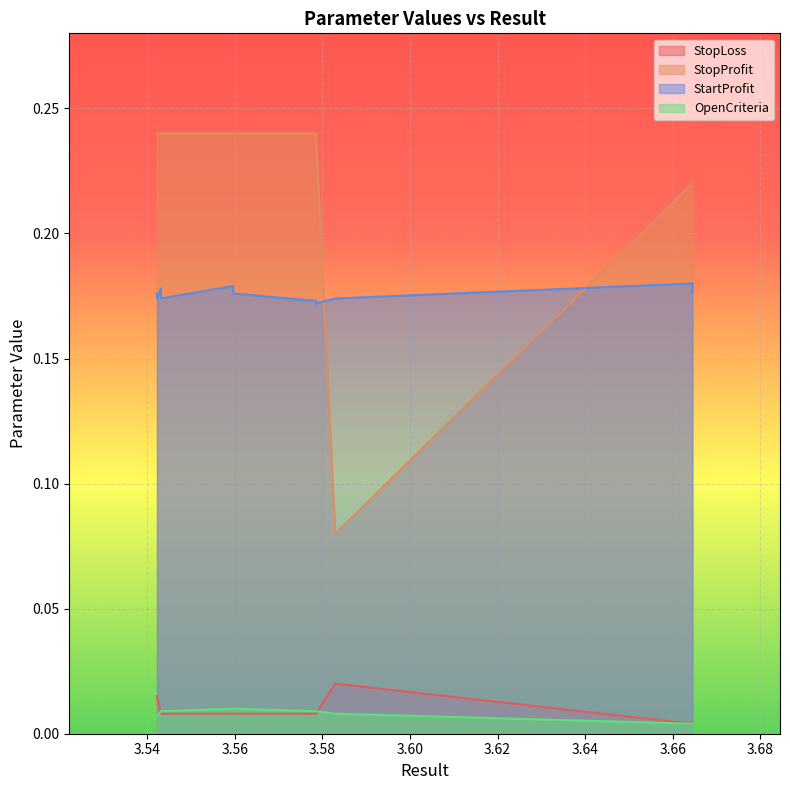

Reading left to right, transcribe all the data shown in this chart.

StopLoss: 0.0	0.0	0.0	0.0	0.0	0.0	0.0	0.0	0.0	0.0	0.0	0.0	0.0	0.0	0.0	0.0	0.0	0.0	0.0	0.0
StopProfit: 0.2	0.2	0.2	0.2	0.2	0.1	0.2	0.2	0.2	0.2	0.2	0.2	0.2	0.2	0.2	0.2	0.2	0.2	0.2	0.2
StartProfit: 0.2	0.2	0.2	0.2	0.2	0.2	0.2	0.2	0.2	0.2	0.2	0.2	0.2	0.2	0.2	0.2	0.2	0.2	0.2	0.2
OpenCriteria: 0.0	0.0	0.0	0.0	0.0	0.0	0.0	0.0	0.0	0.0	0.0	0.0	0.0	0.0	0.0	0.0	0.0	0.0	0.0	0.0